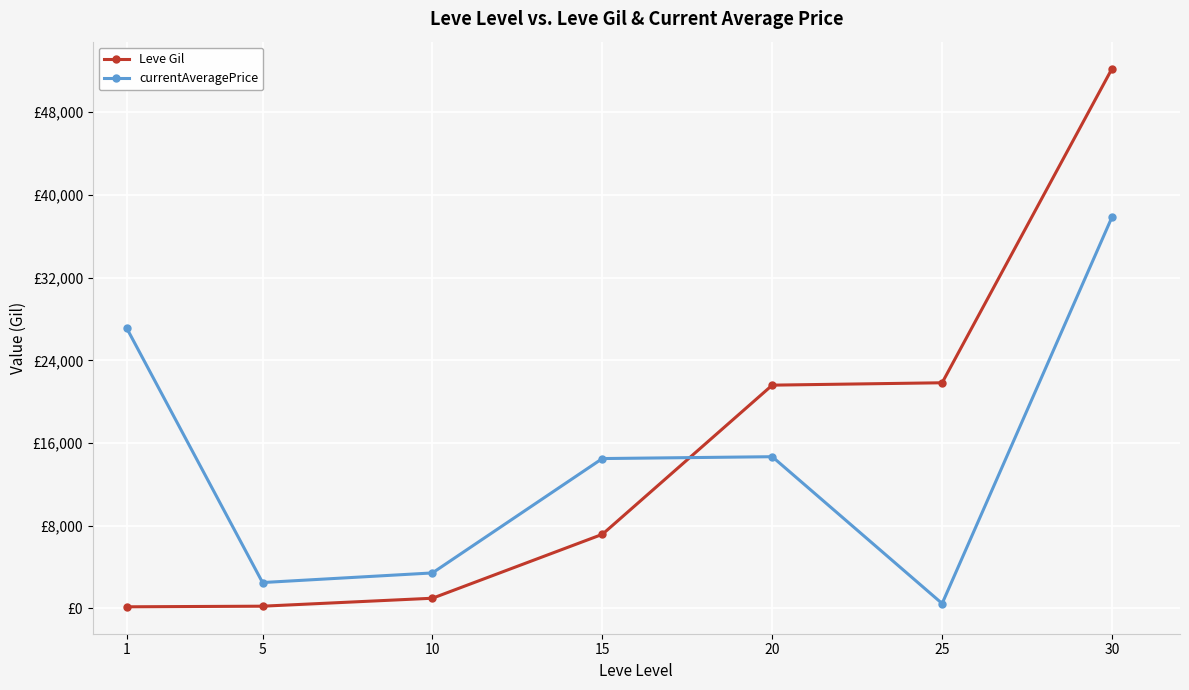

Which series changed the most between 15 and 25?

Leve Gil